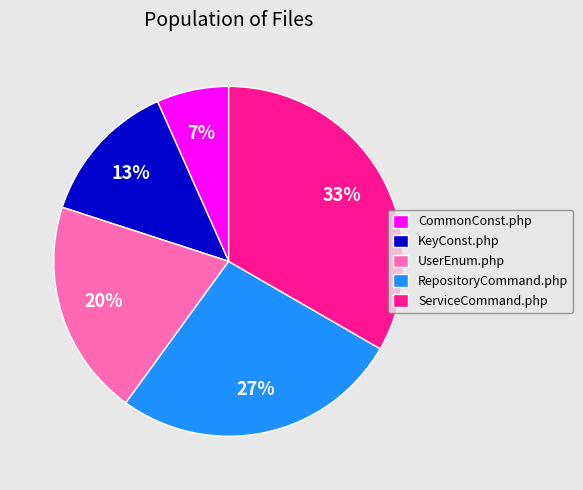

True or false: RepositoryCommand.php accounts for 27% of the total.

True